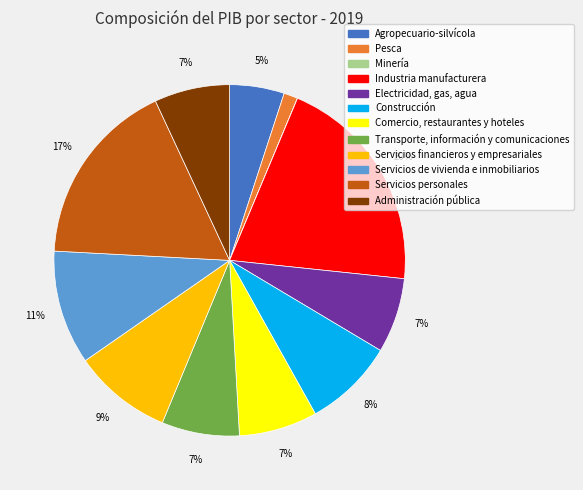

The Servicios financieros y empresariales slice represents 9% of the pie. True or false?

True